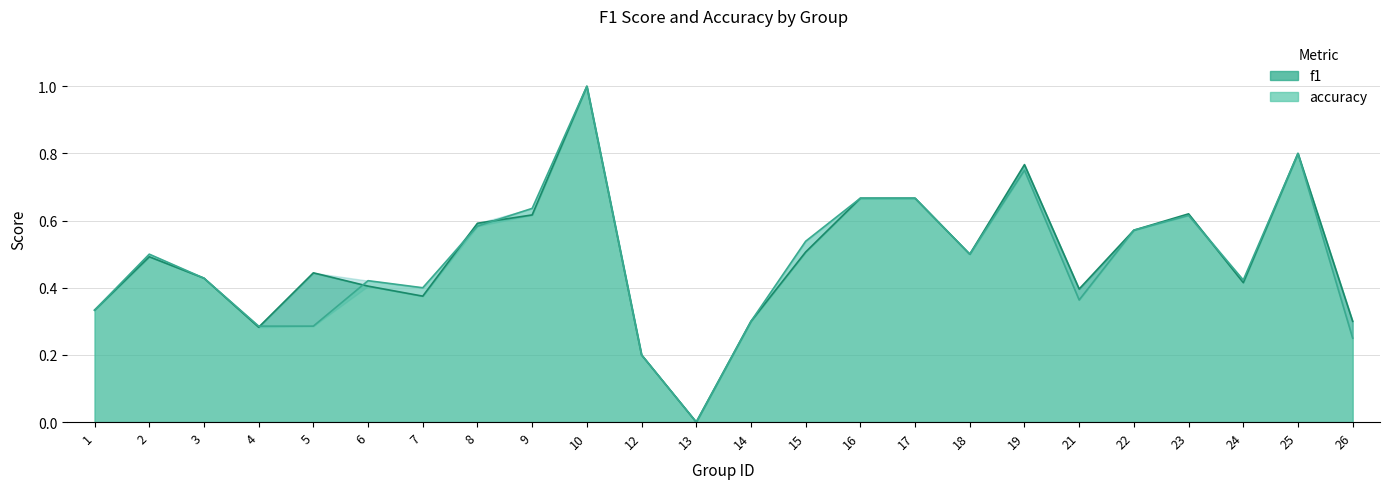

Is it true that accuracy equals 0.3 at 4?

True